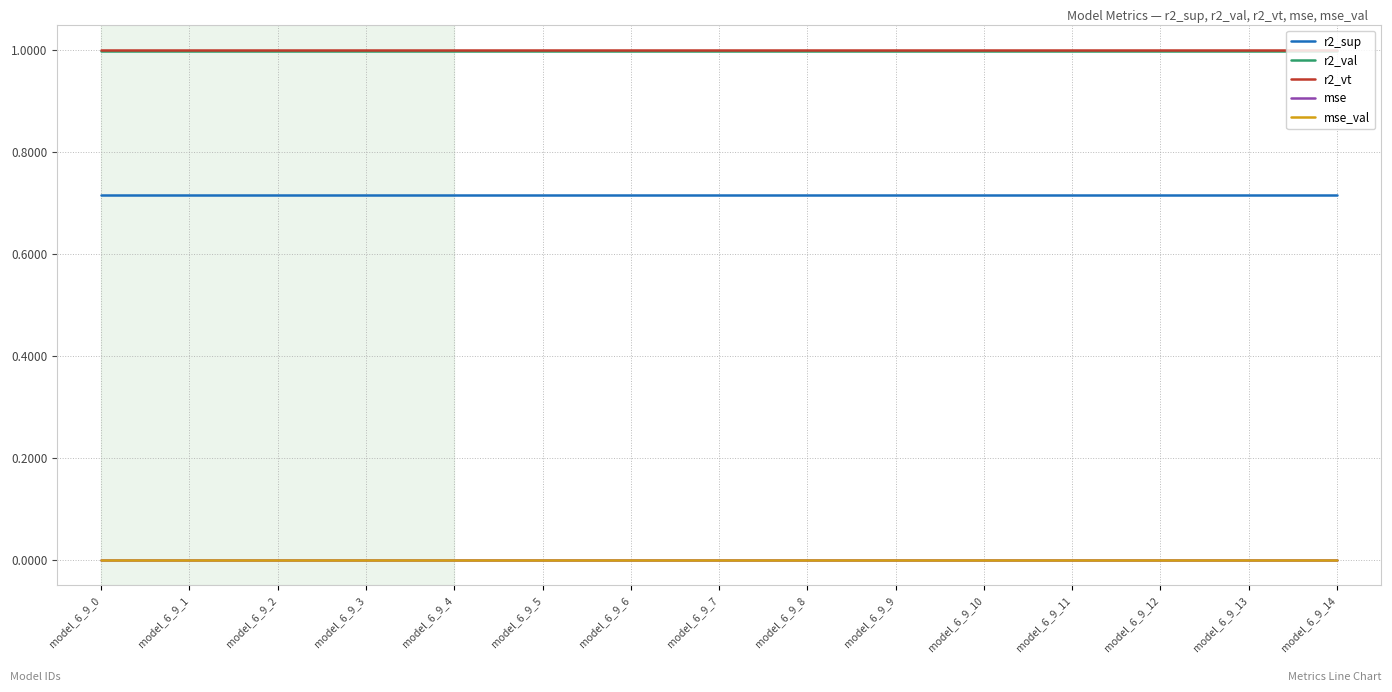

What is the maximum value for r2_val?

1.0